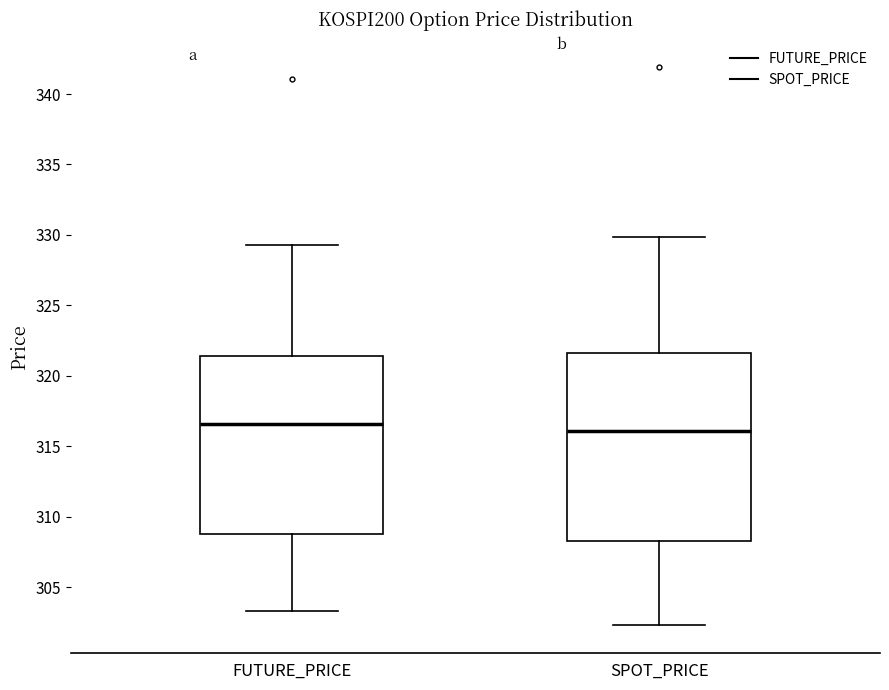

Reading left to right, read every box against the y-axis: the position of its median line, the range the box covers, and the ends of its whiskers. The values are not printed on the chart, so give them approximately, as read against the axis.

FUTURE_PRICE: median 316.5, box 309.0 to 321.5, whiskers 303.5 to 329.5
SPOT_PRICE: median 316.0, box 308.0 to 321.5, whiskers 302.5 to 330.0